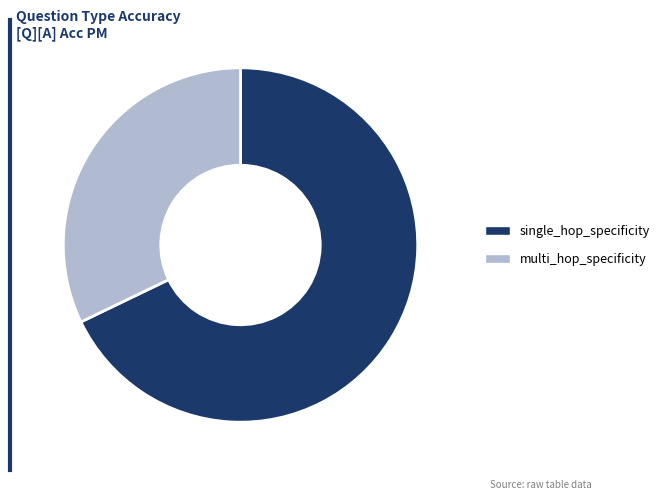

Rank the categories by value from highest to lowest.

single_hop_specificity, multi_hop_specificity